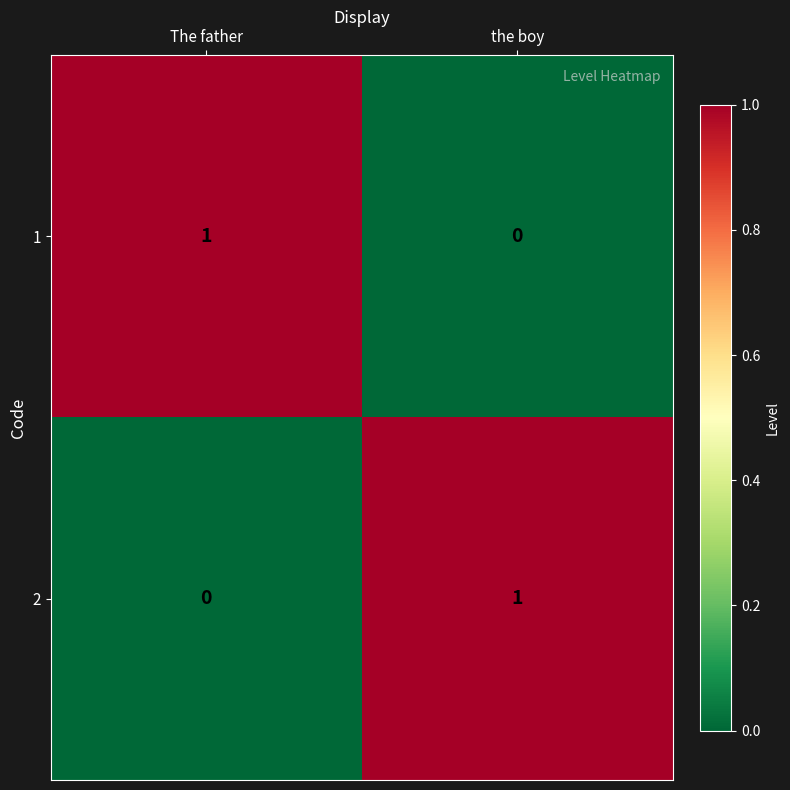

Reading left to right, extract all data points from this chart.

1: The father=1	the boy=0
2: The father=0	the boy=1